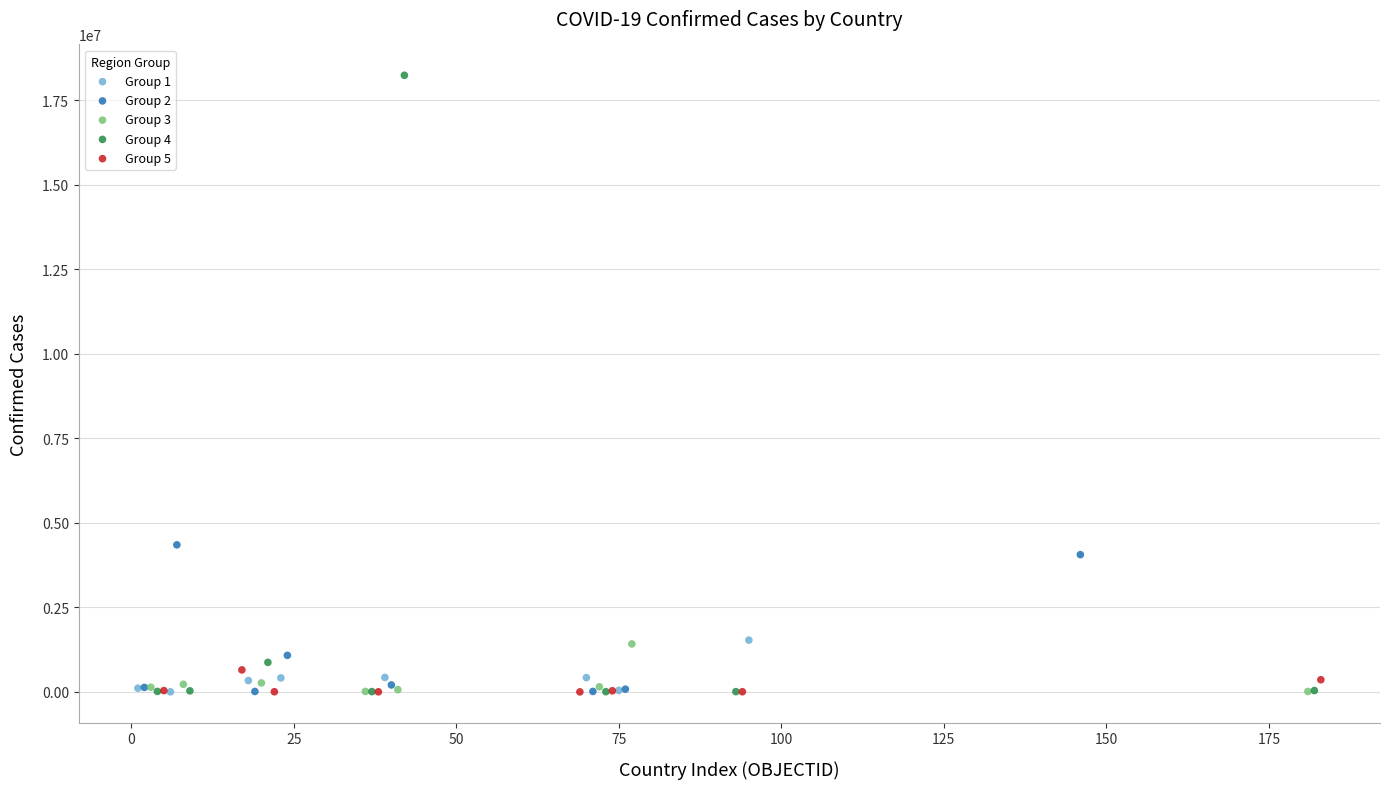

Which series contains the highest Y value?

Group 4